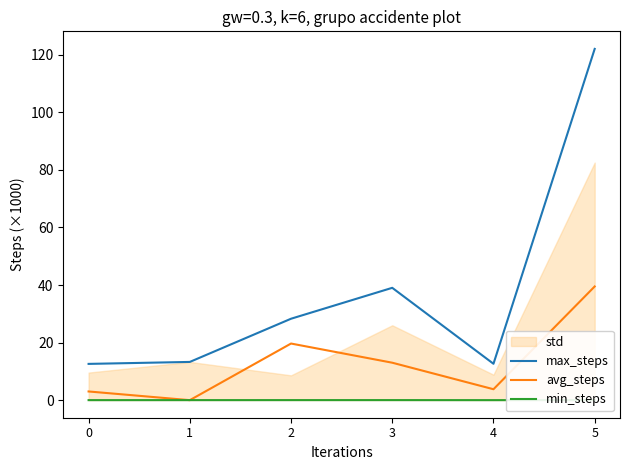

How many data points in avg_steps are less than 13?

3